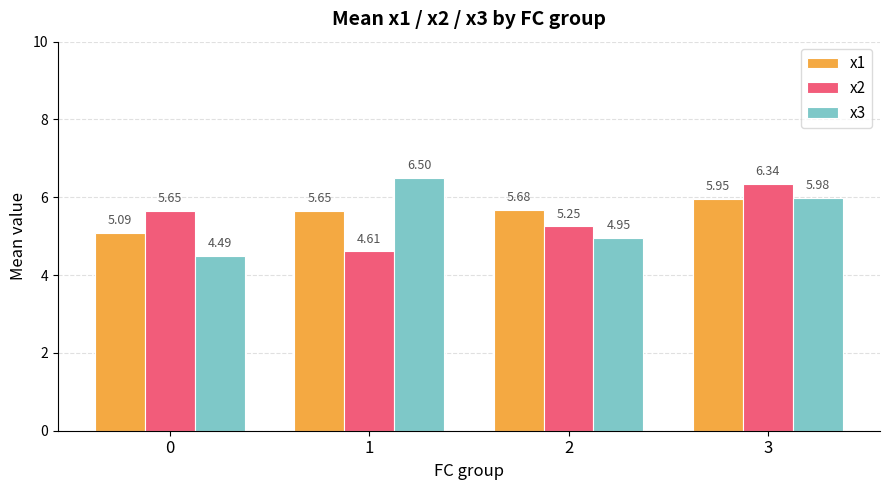

List the labels in order of x2 value, smallest first.

1, 2, 0, 3